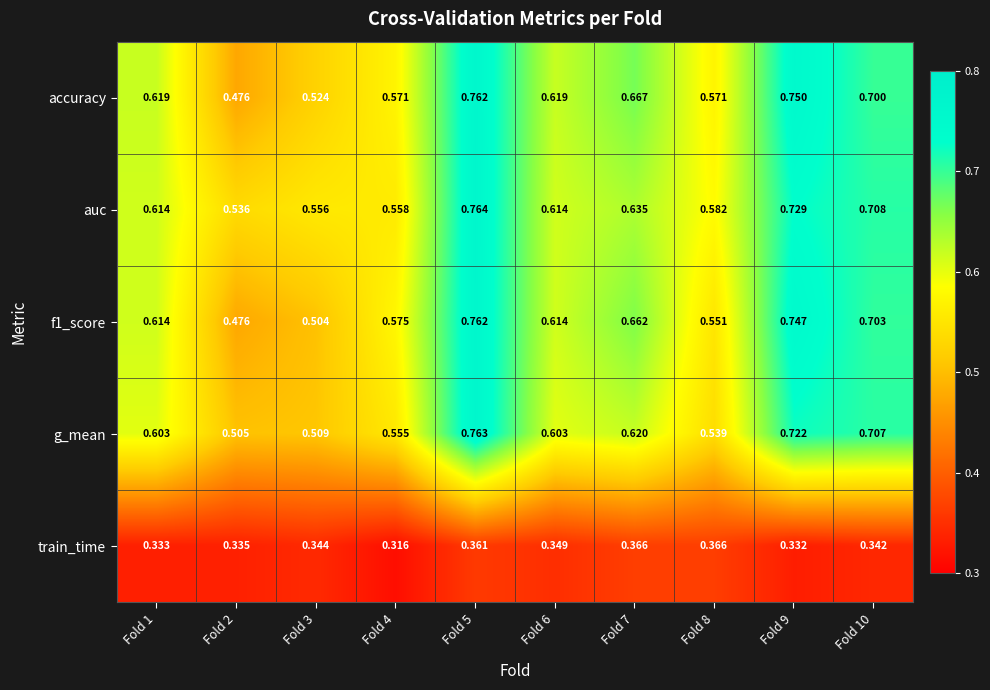

At which category is the sum across all series the highest?

Fold 5